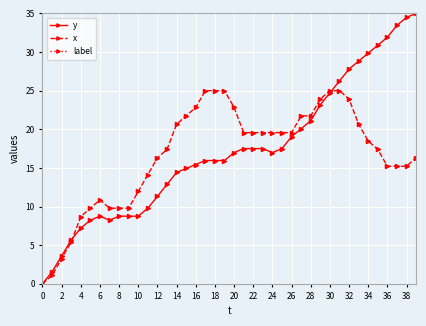

What are all the series names shown in the legend?

y, x, label